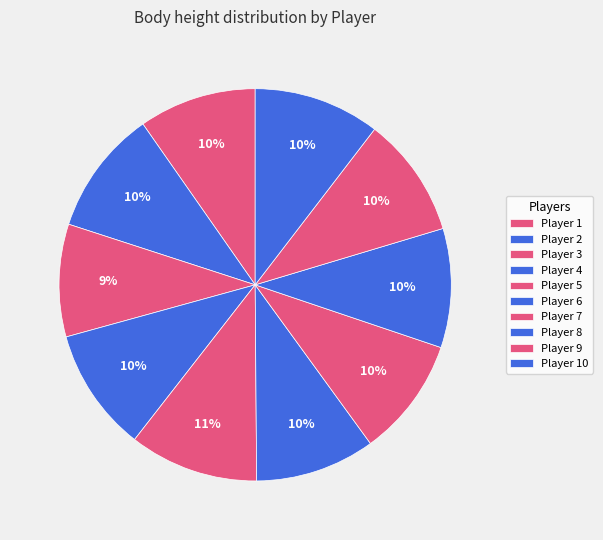

How many segments does this pie chart have?

10